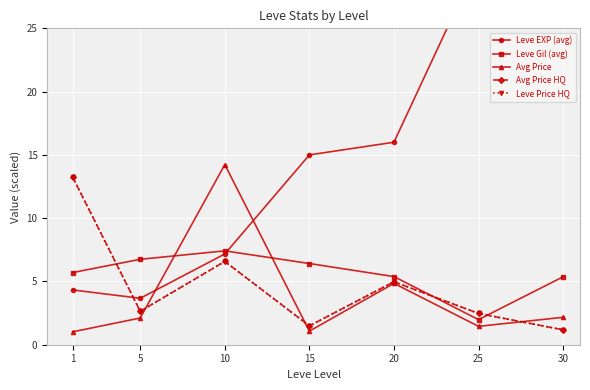

Which category has the highest value in the Leve Price HQ series?

1